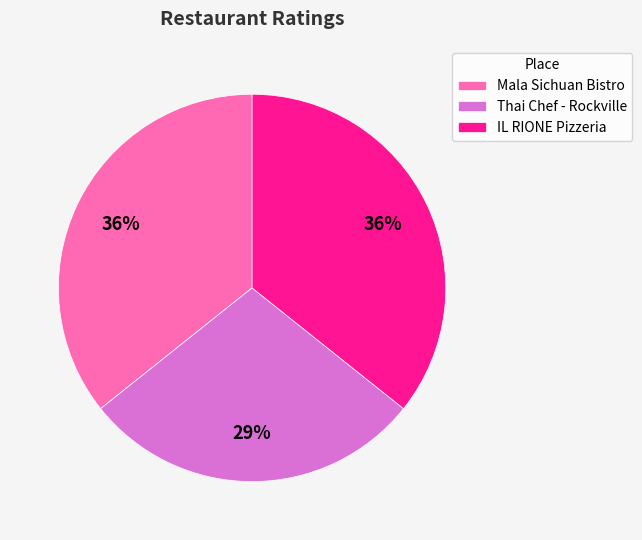

Is the sum of Mala Sichuan Bistro and Thai Chef - Rockville greater than half?

Yes